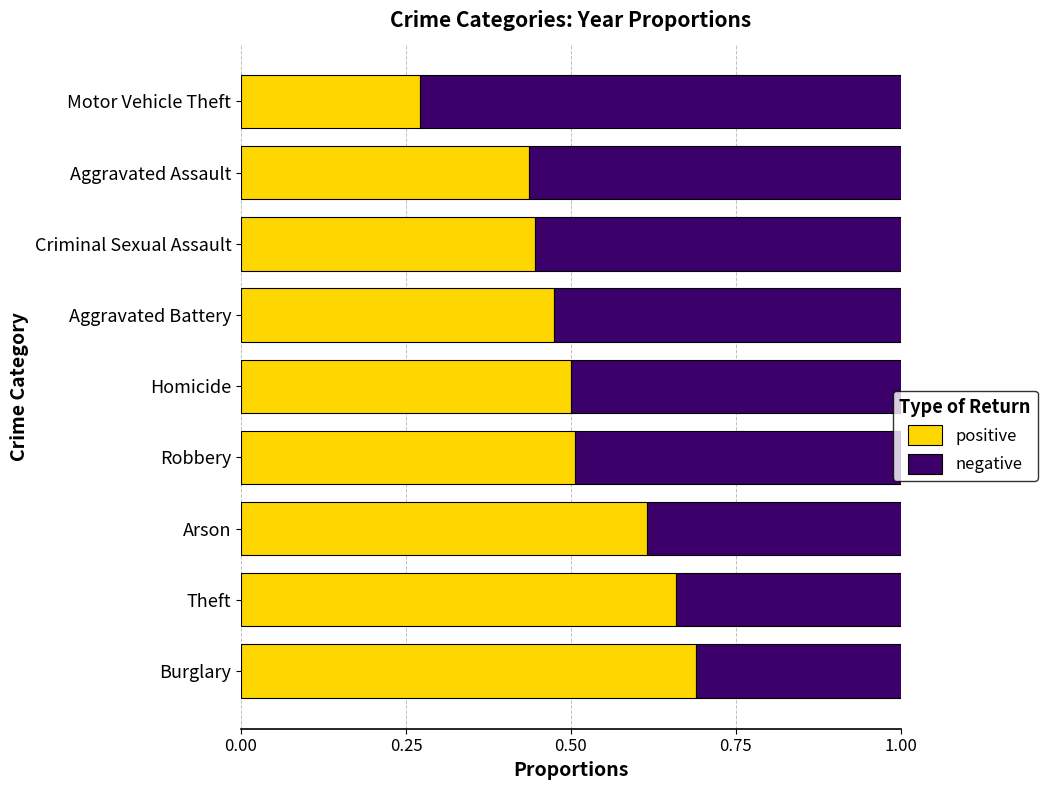

At which label does positive reach its minimum?

Motor Vehicle Theft